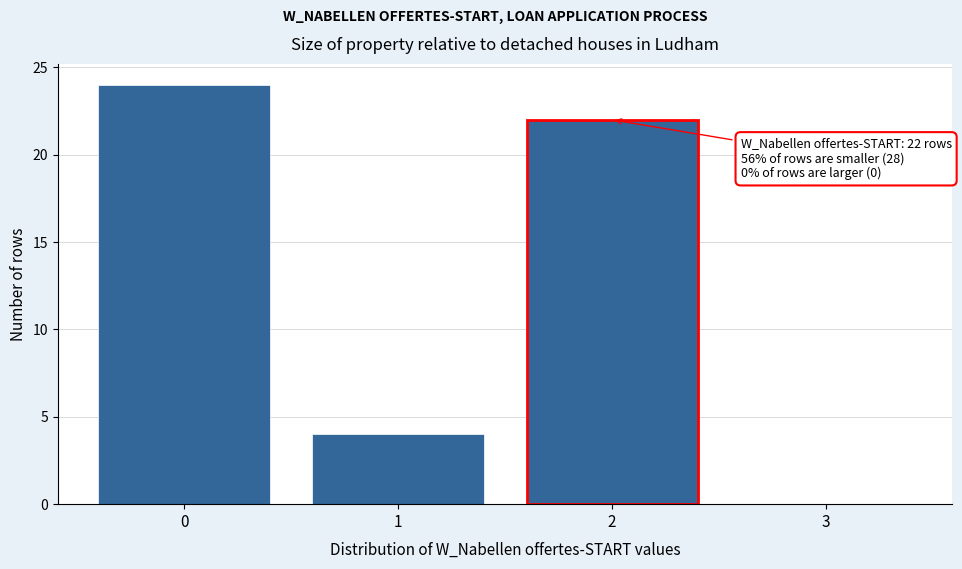

Which range on the x-axis has the tallest bar?

-0.5 to 0.5